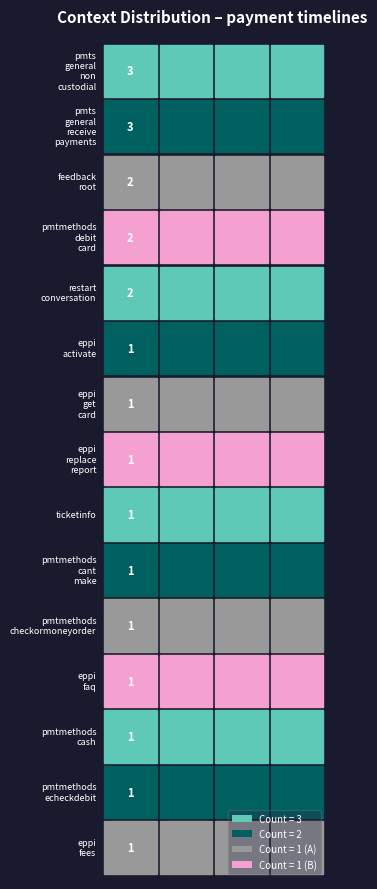

Which has a higher value, 13 or 14?

13